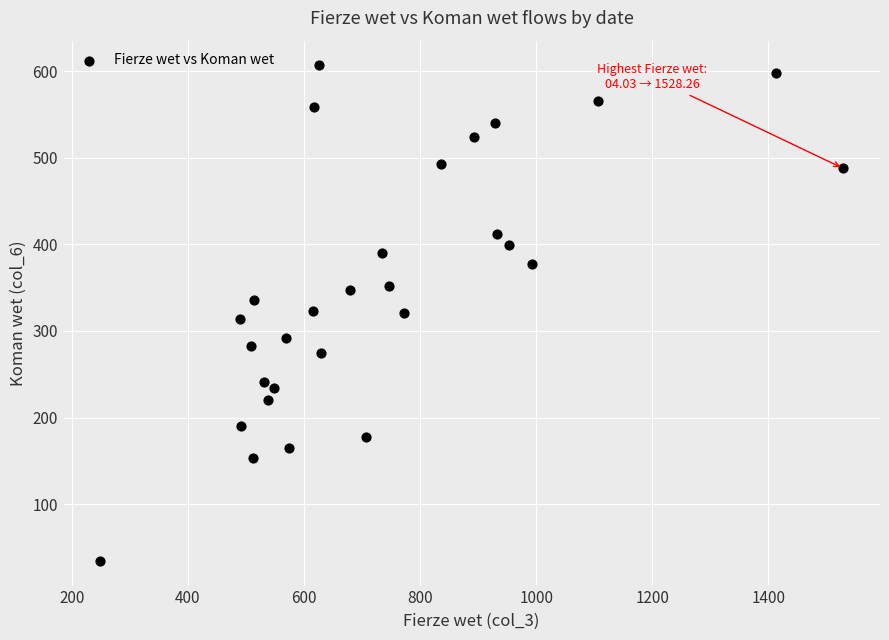

What is the range of Y values (max minus min)?

572.0